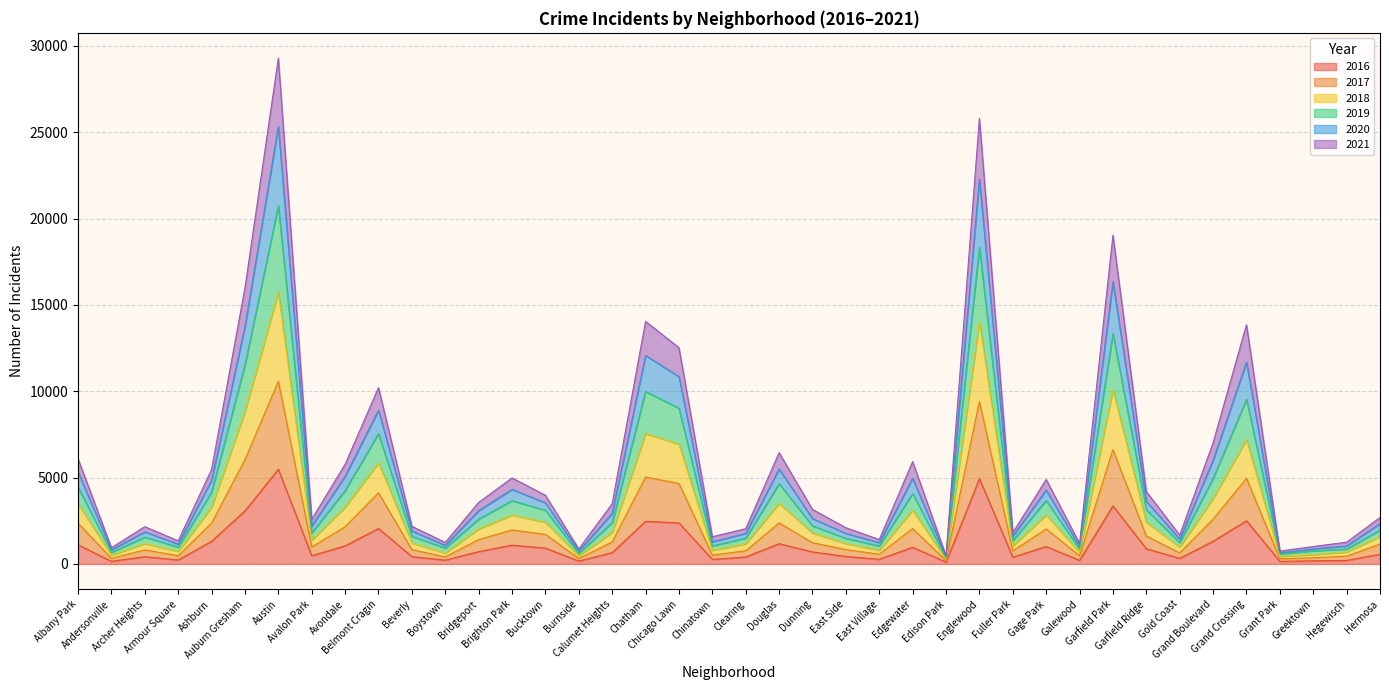

How many data points in 2016 are above 696?

19